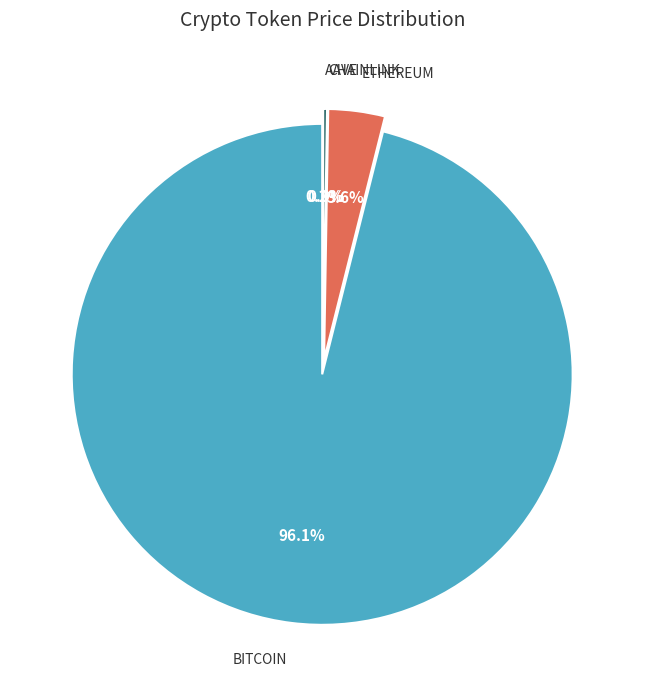

To the nearest percent, what is the combined percentage of Chainlink and Ethereum?

4%